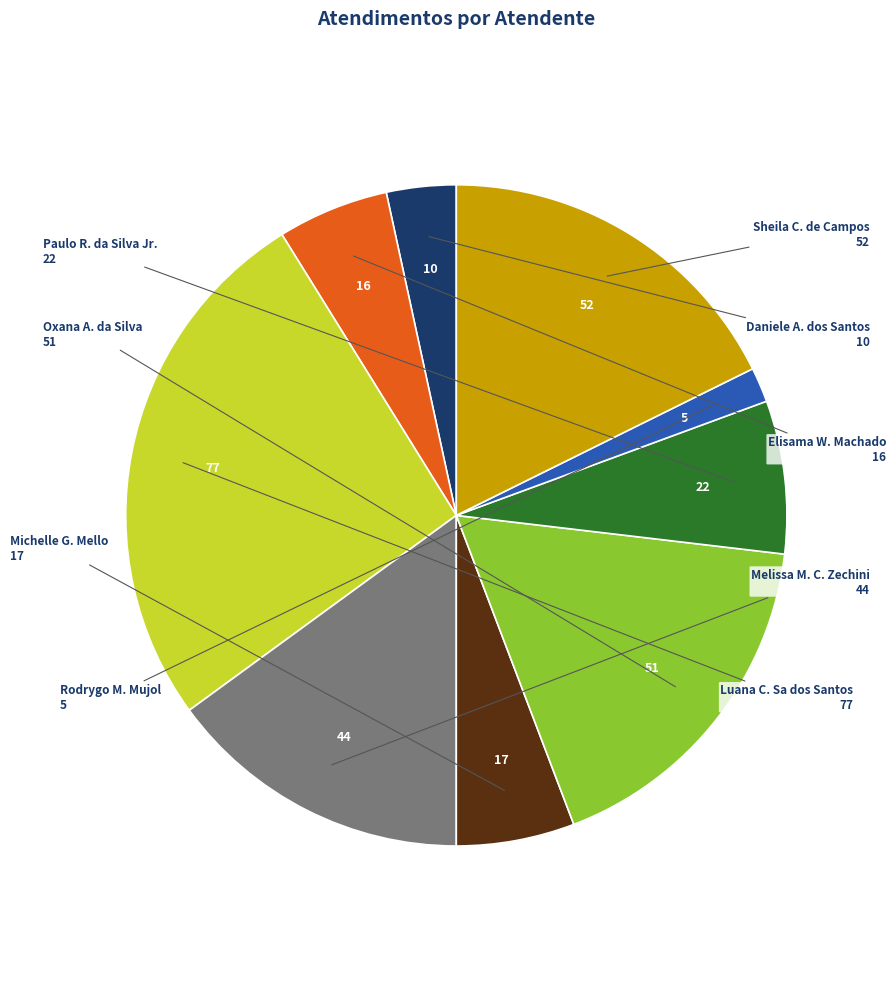

Is there a majority slice in this chart?

No